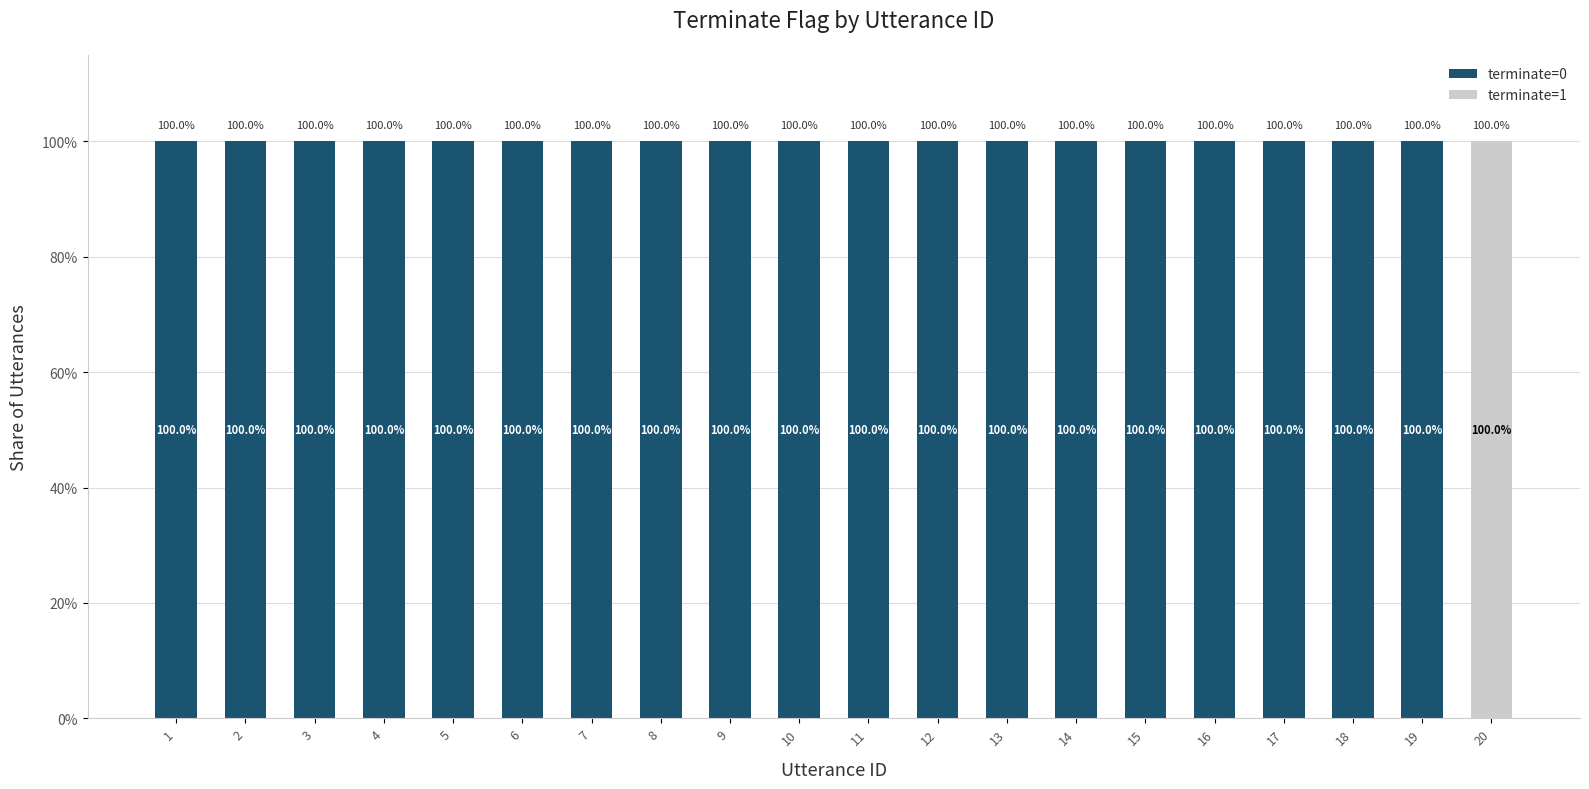

What are all the series names shown in the legend?

terminate=0, terminate=1